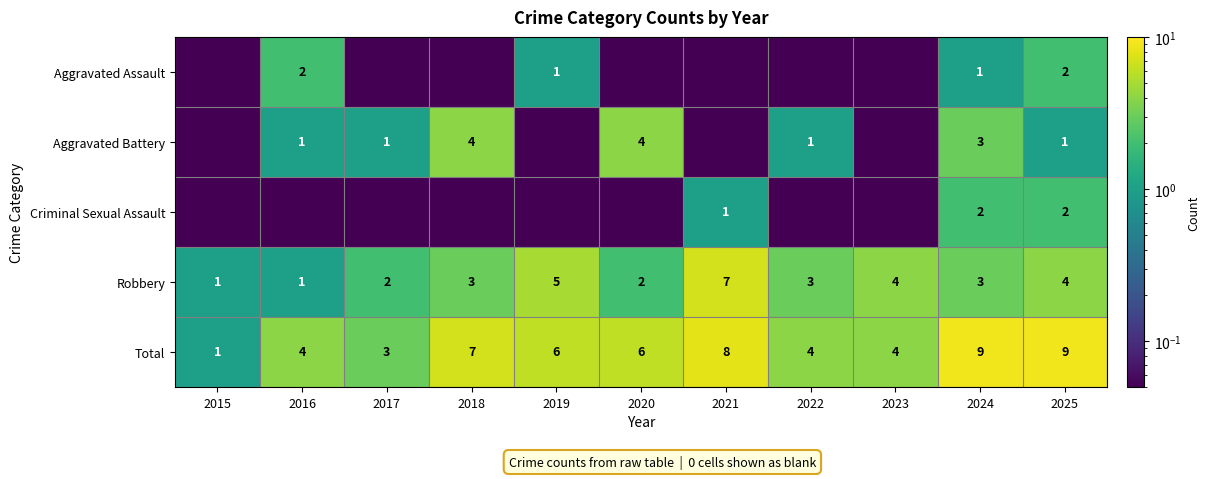

Is the value of Robbery at 2018 greater than the value of Total at 2022?

No